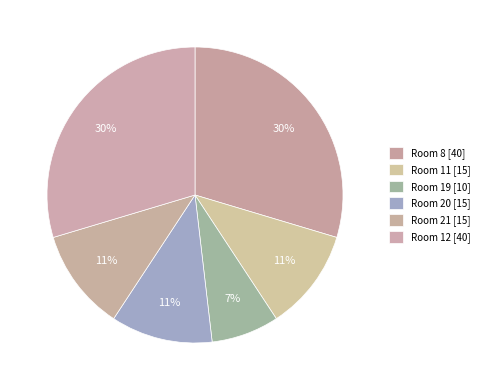

How many segments does this pie chart have?

6